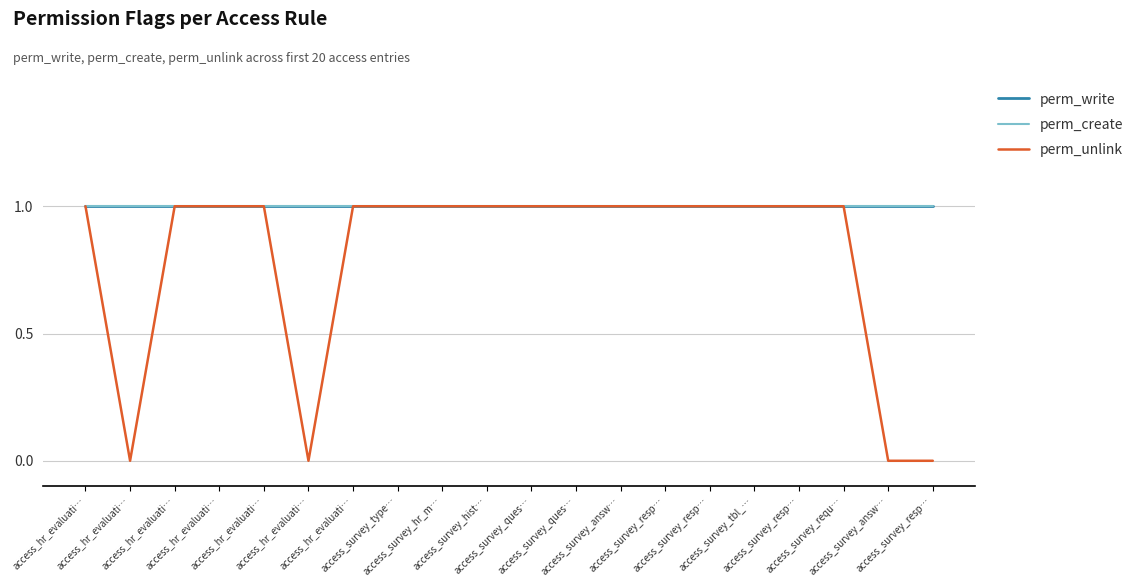

True or false: perm_create and perm_write intersect in this chart.

False